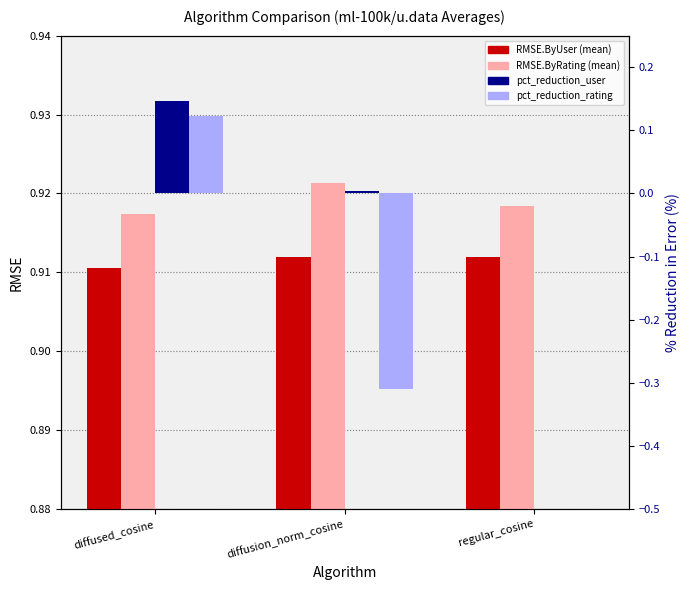

True or false: RMSE.ByUser (mean) has a value of 0.3 at diffusion_norm_cosine.

False